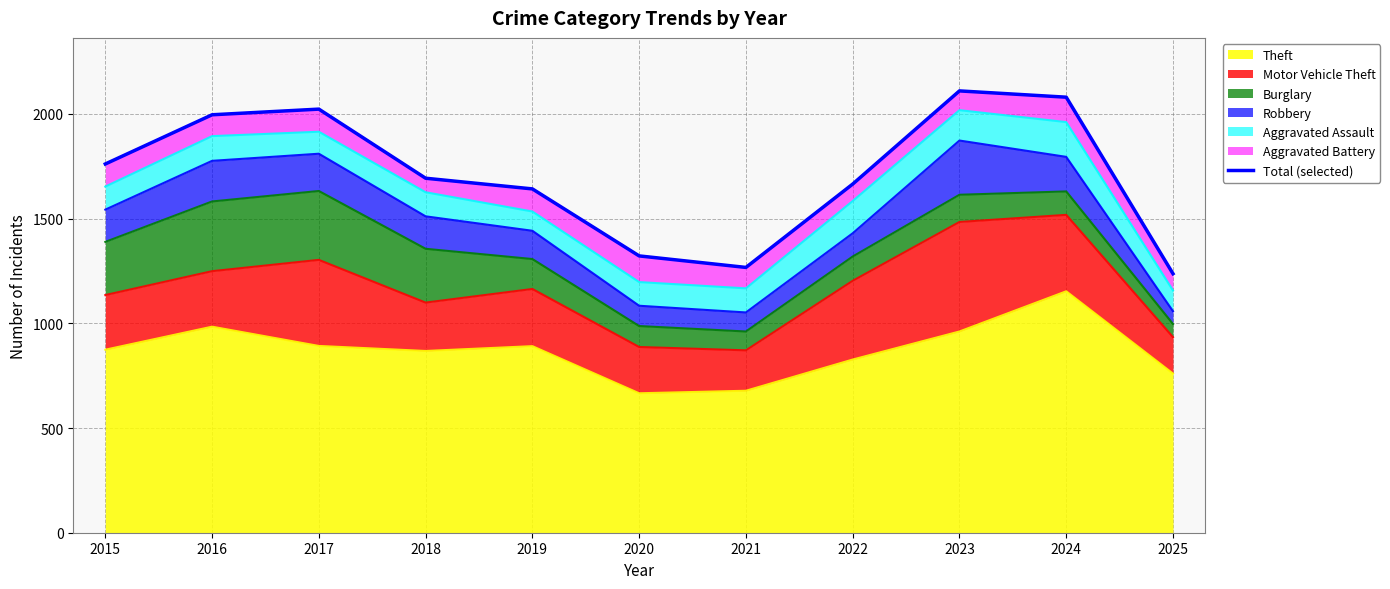

Which label corresponds to the smallest value in the chart?

2025